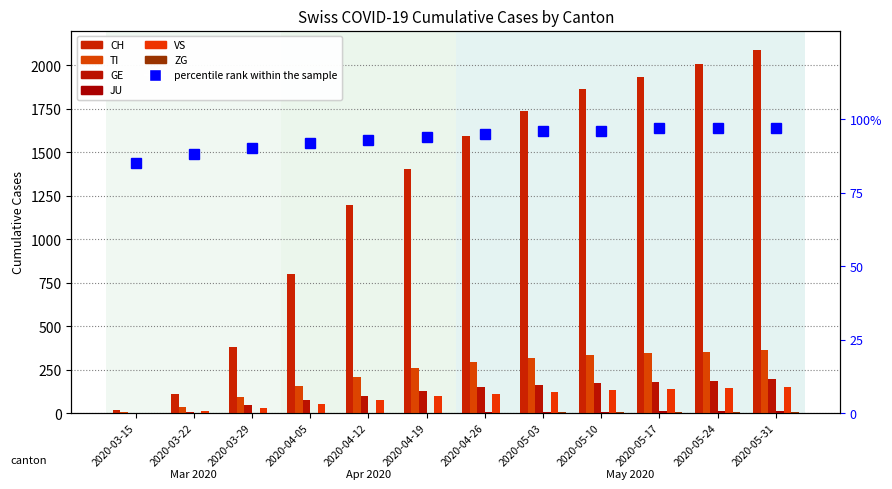

Count the number of categories in the chart.

12